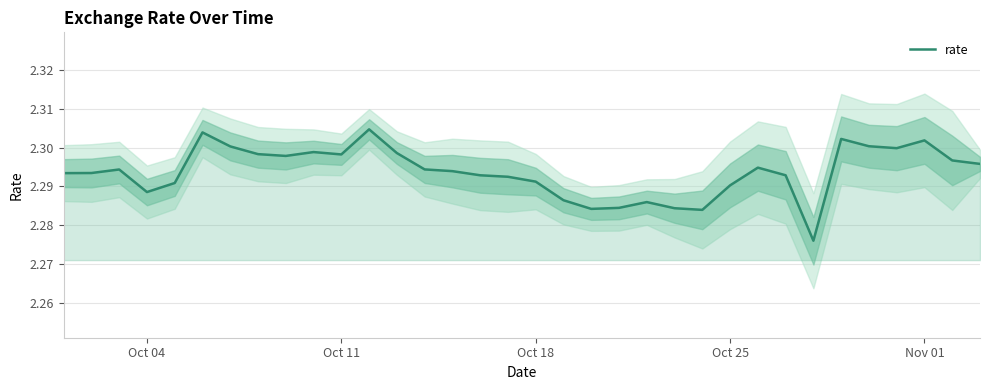

The value of rate at Oct 11 is 0.9. True or false?

False